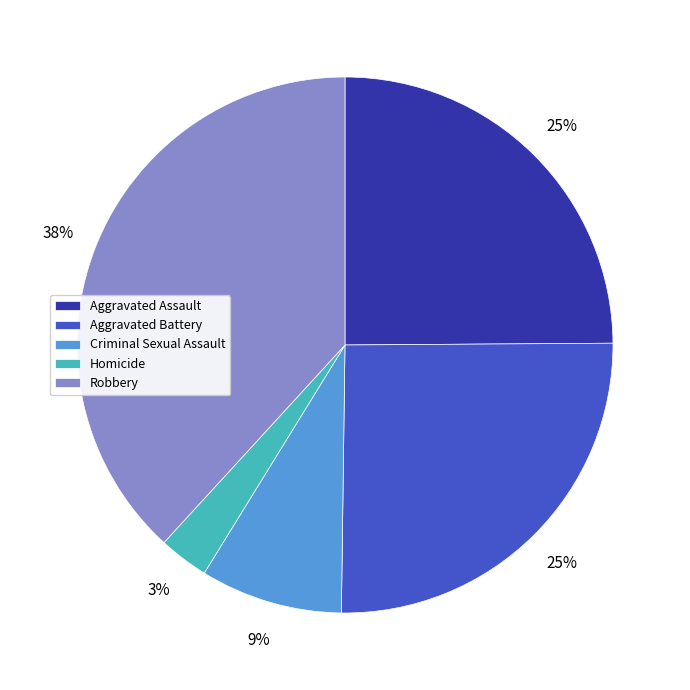

Combined, do Robbery and Homicide account for over 50%?

No